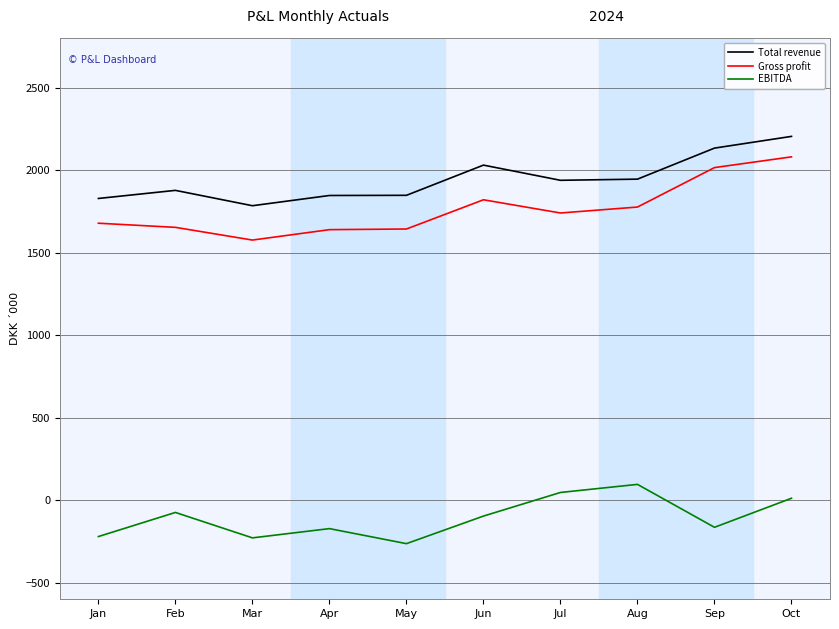

True or false: EBITDA has more than 0 interior local peaks.

True